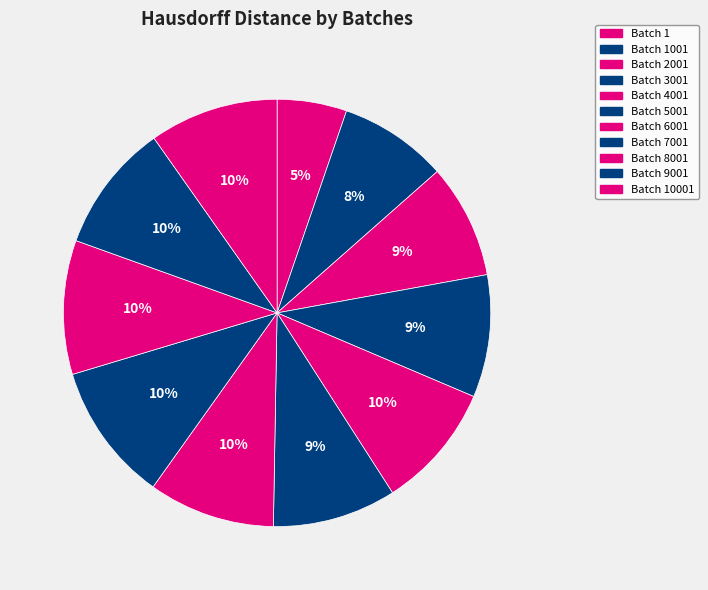

To the nearest percent, what is the average slice percentage?

9%